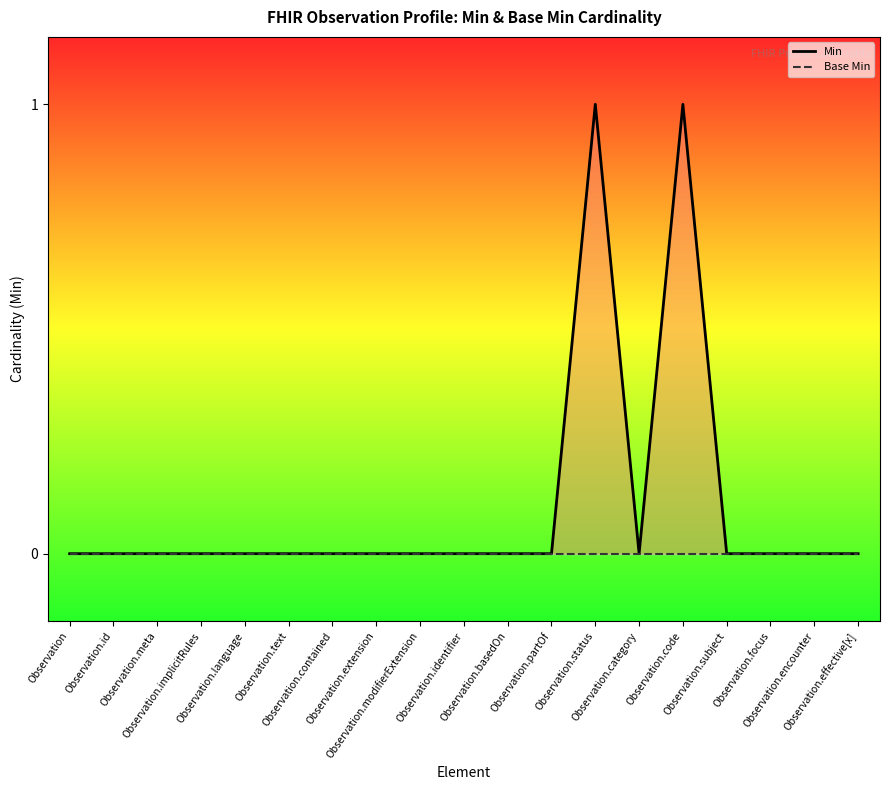

Reading left to right, transcribe all the data shown in this chart.

Min: 0	0	0	0	0	0	0	0	0	0	0	0	1	0	1	0	0	0	0
Base Min: 0	0	0	0	0	0	0	0	0	0	0	0	0	0	0	0	0	0	0